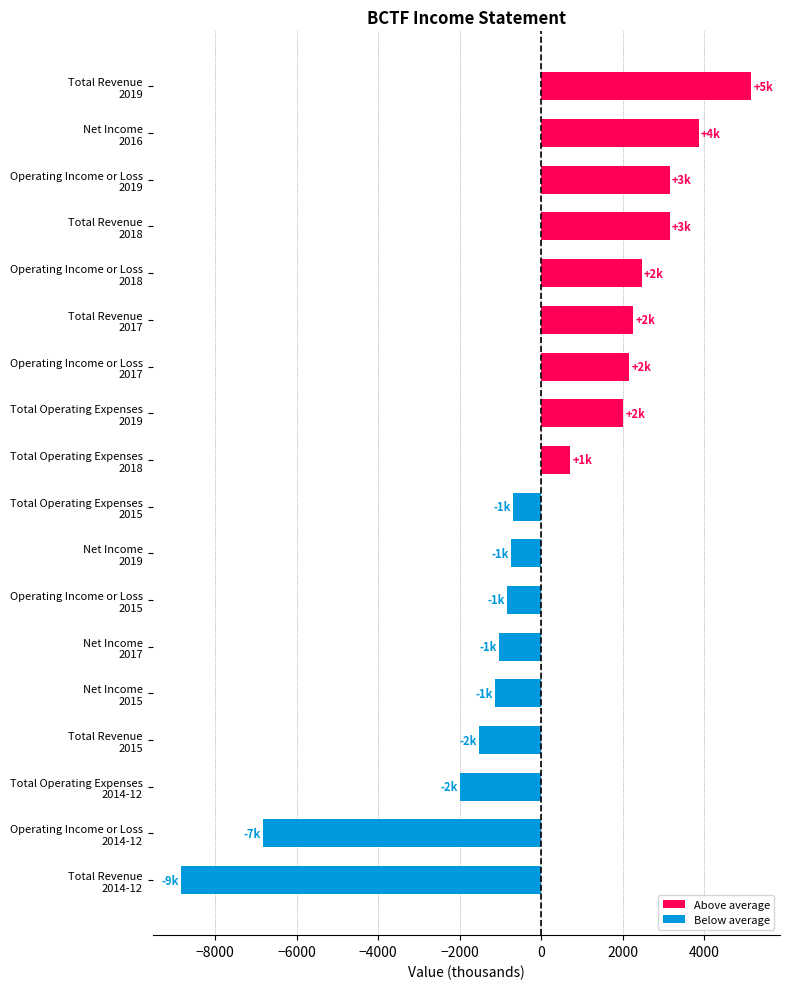

What is the difference between the maximum and minimum values?

14000.0